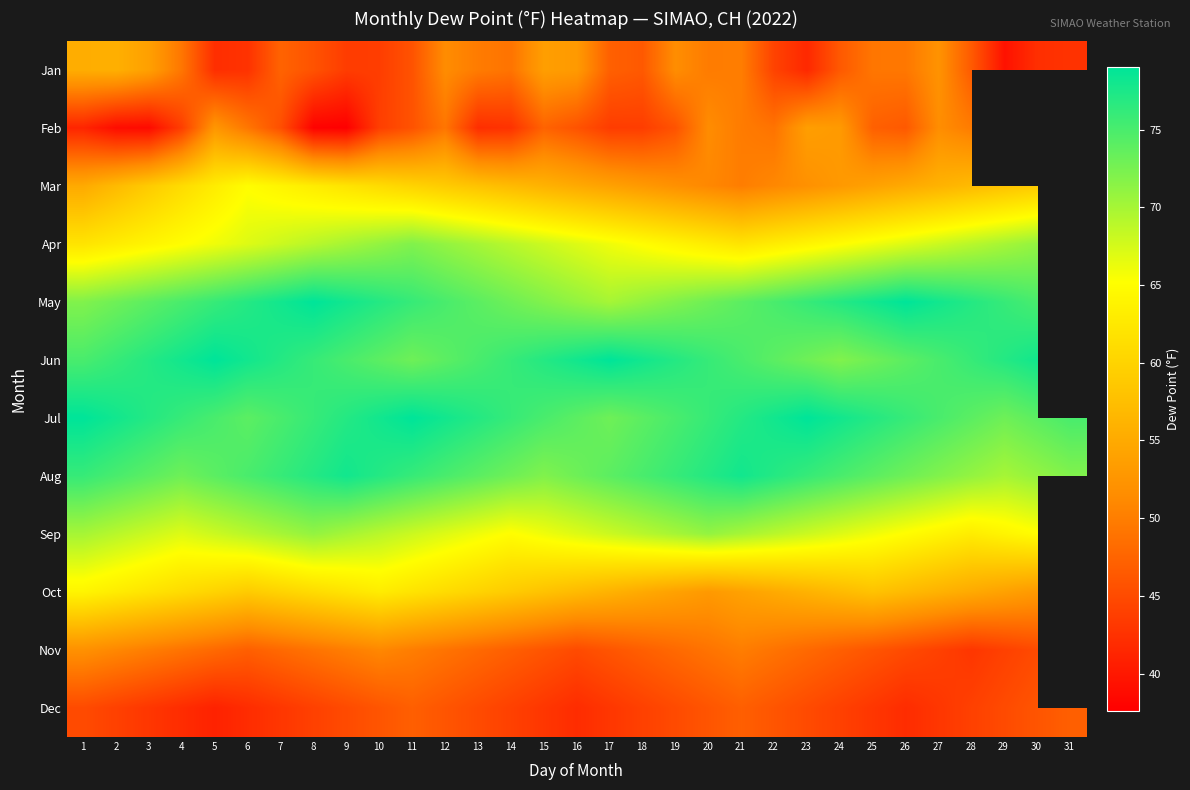

What is the greatest value displayed?

79.0